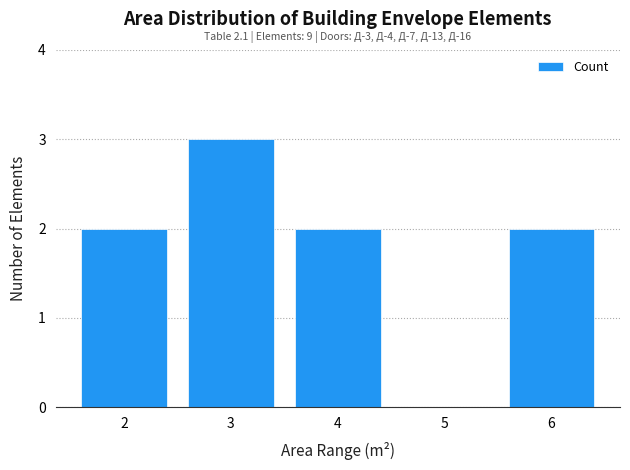

Reading left to right, transcribe all the data shown in this chart.

2=2	3=3	4=2	5=0	6=2